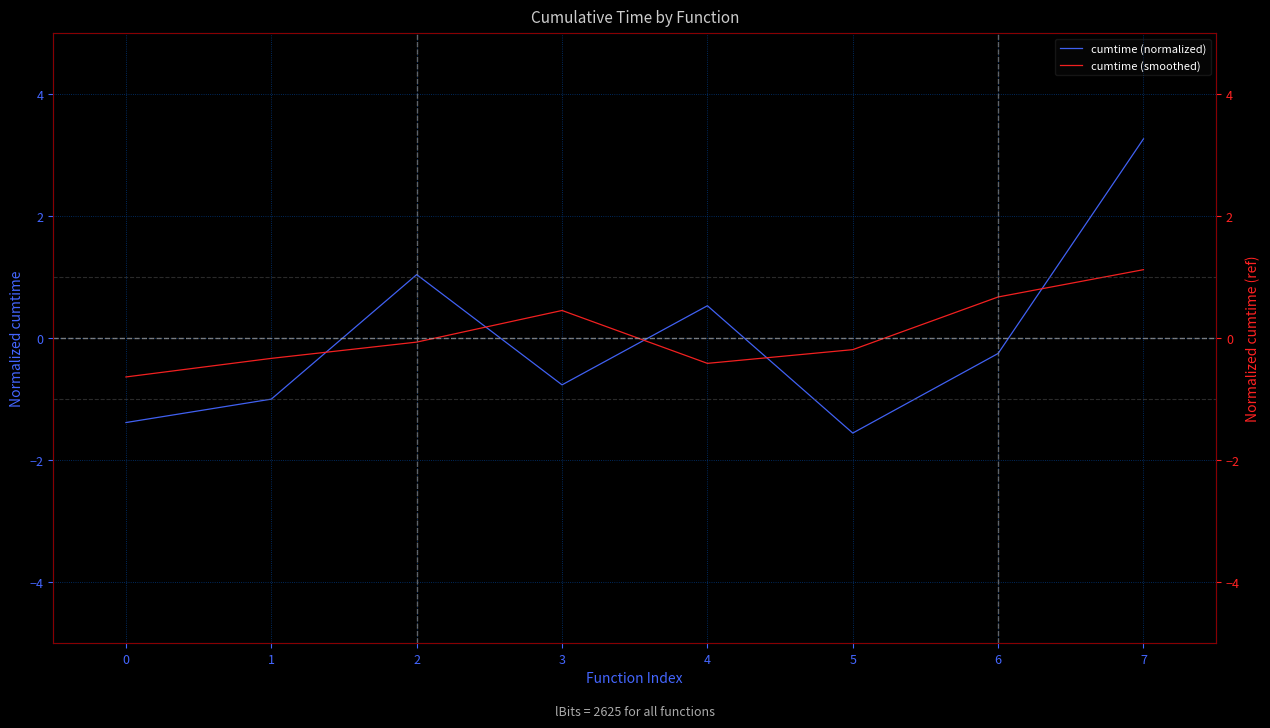

Which series has the widest spread of values?

cumtime (normalized)